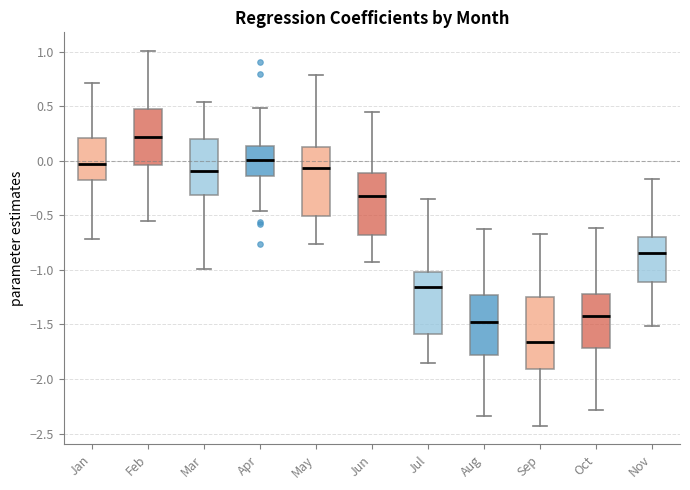

Where is the lower edge of the box for Nov on the y-axis? The values are not printed on the chart, so give them approximately, as read against the axis.

-1.10